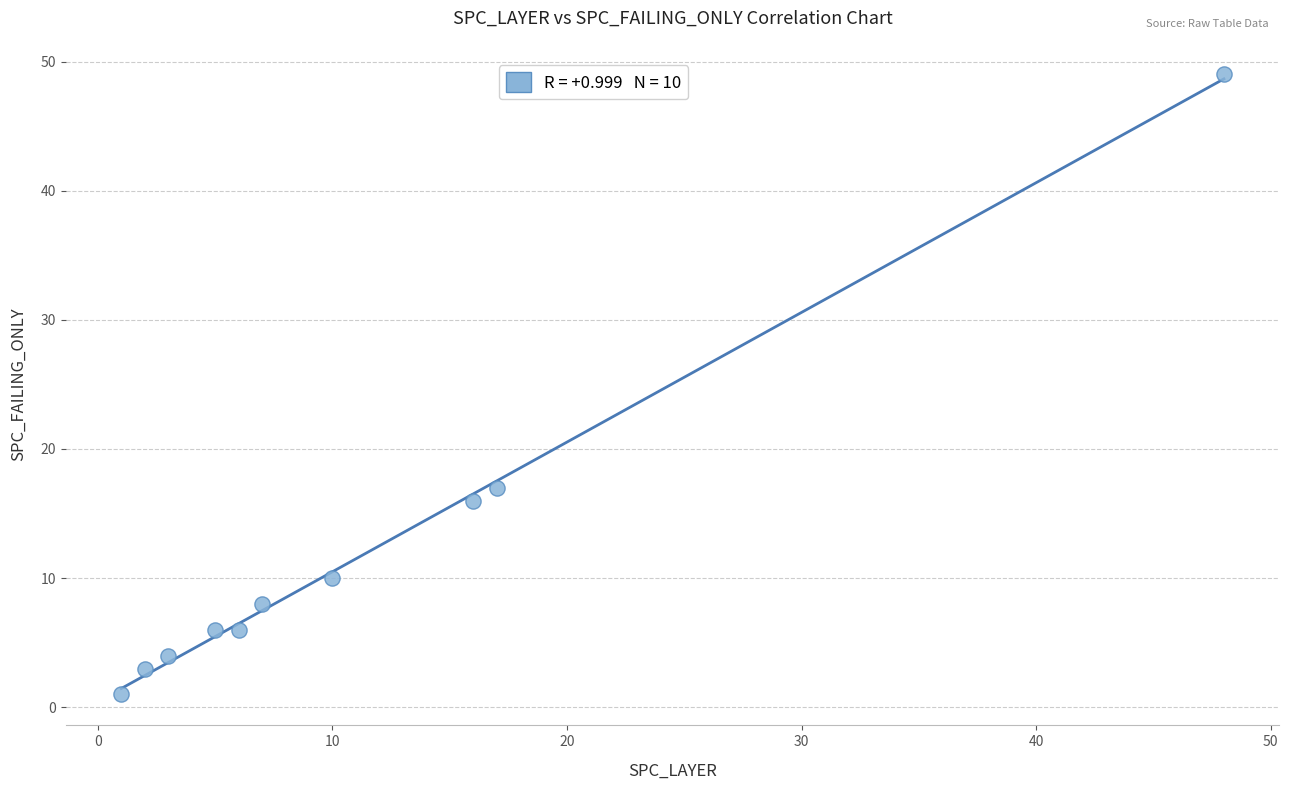

What is the average X value?

12